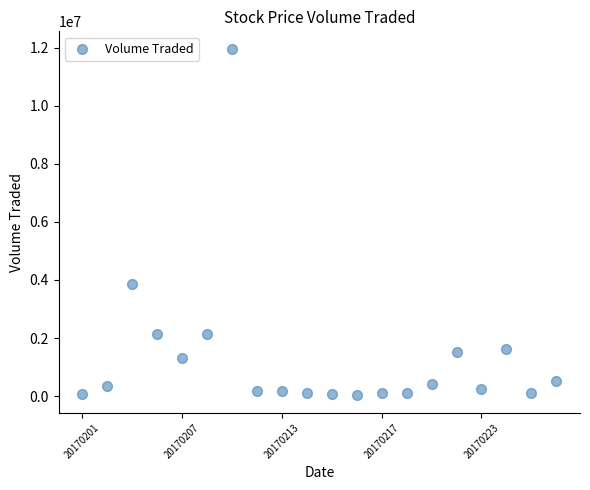

What is the range of Y values (max minus min)?

11940700